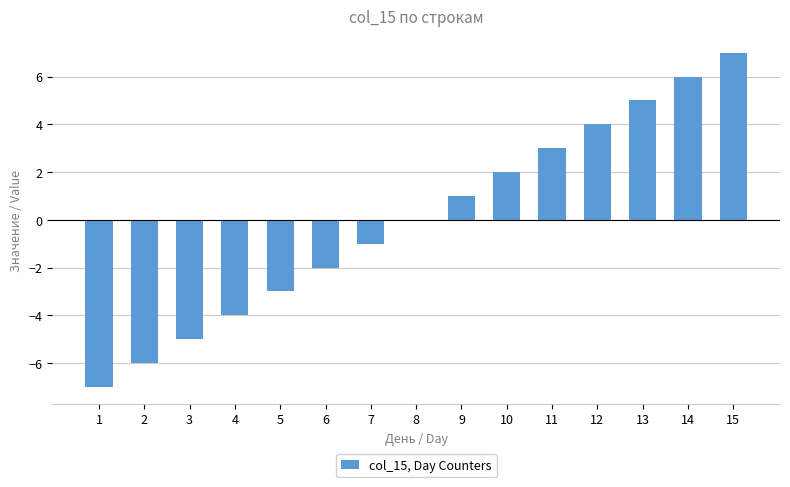

What is the maximum value shown in the chart?

7